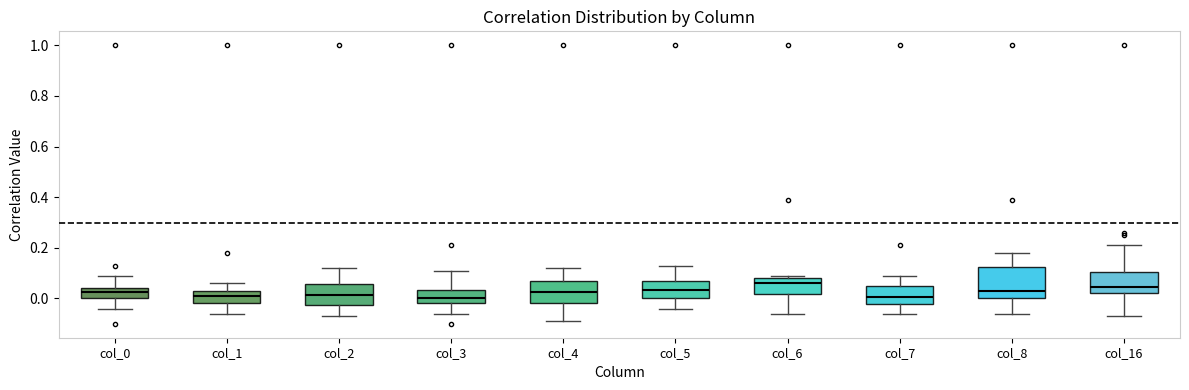

Which box is the tallest, from its lower edge to its upper edge?

col_8